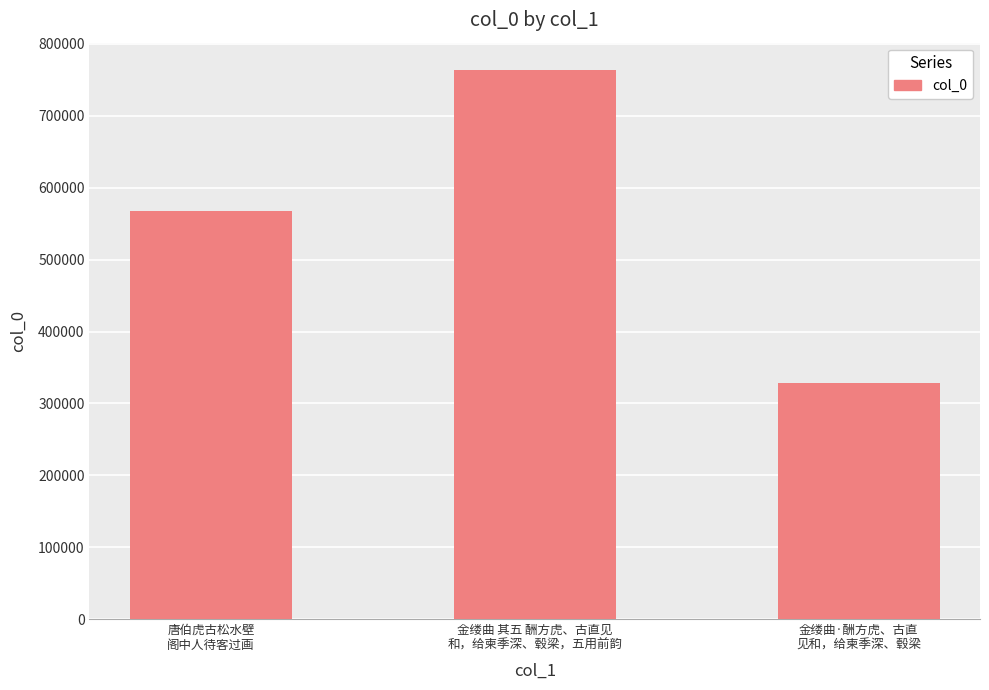

What is the value of the 1st bar from the left?

567143